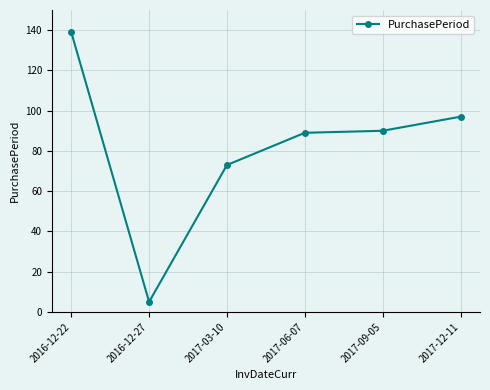

Reading left to right, transcribe all the data shown in this chart.

2016-12-22=139	2016-12-27=5	2017-03-10=73	2017-06-07=89	2017-09-05=90	2017-12-11=97